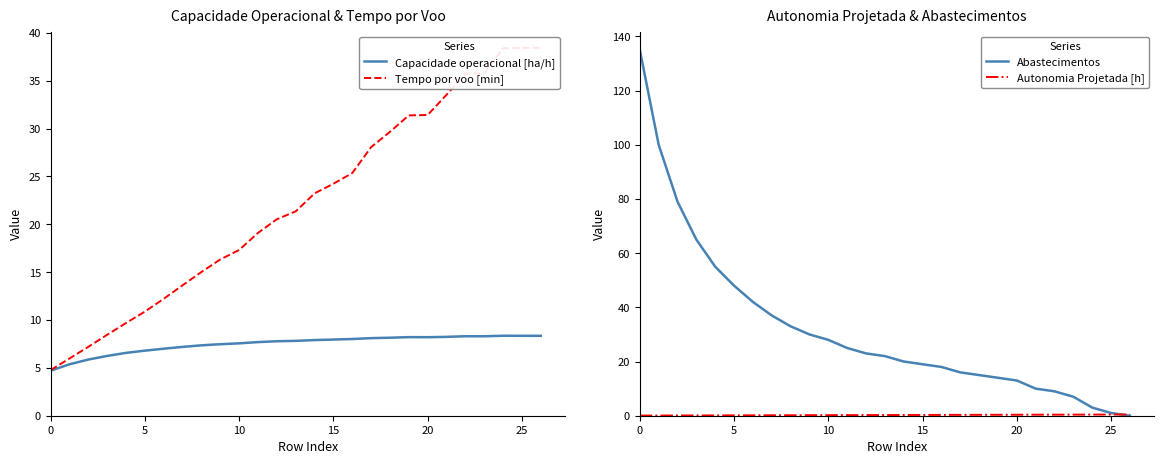

At how many categories does at least one series exceed 64?

4